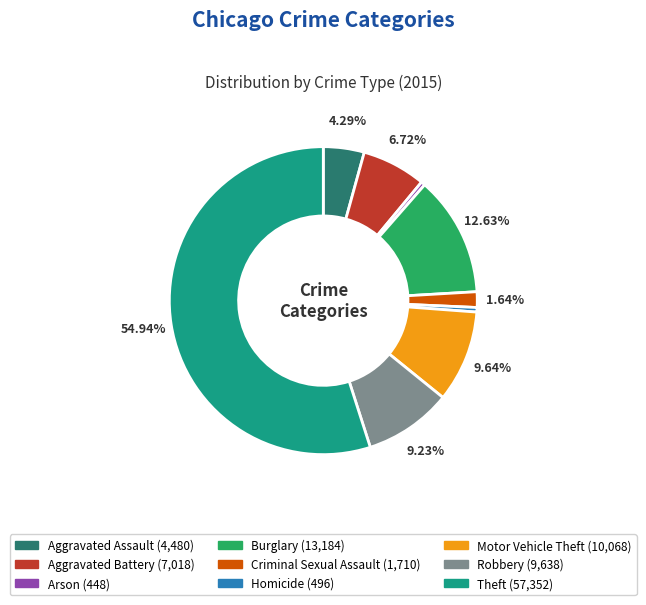

Is the sum of Burglary and Homicide greater than half?

No